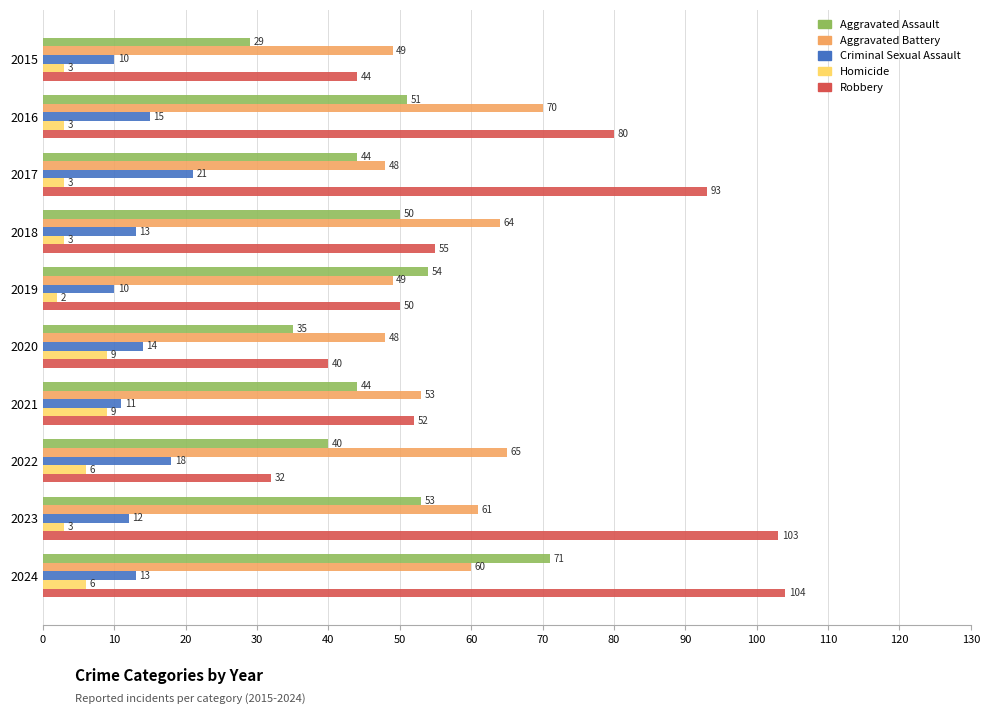

The Aggravated Assault series shows 9 at 2021. True or false?

False